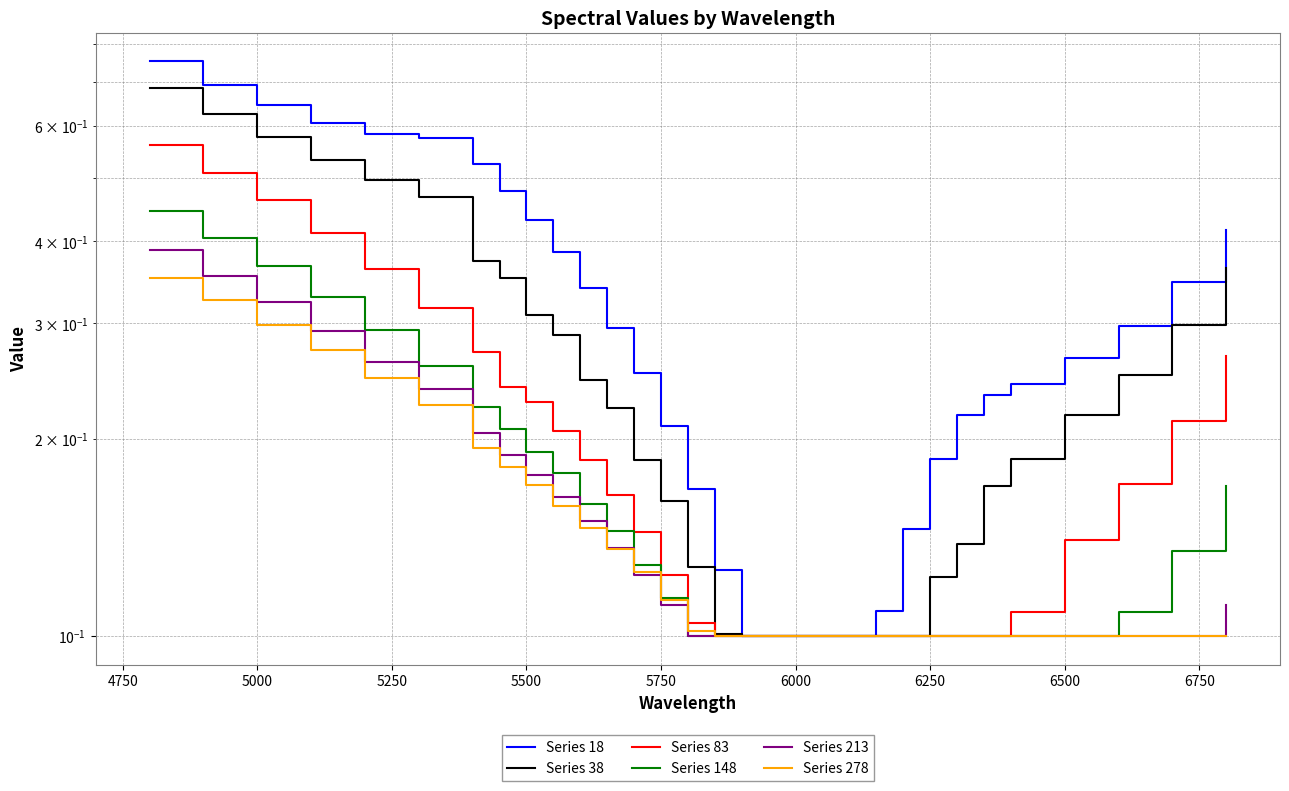

Is it true that Series 148 equals 0.1 at 5750?

True